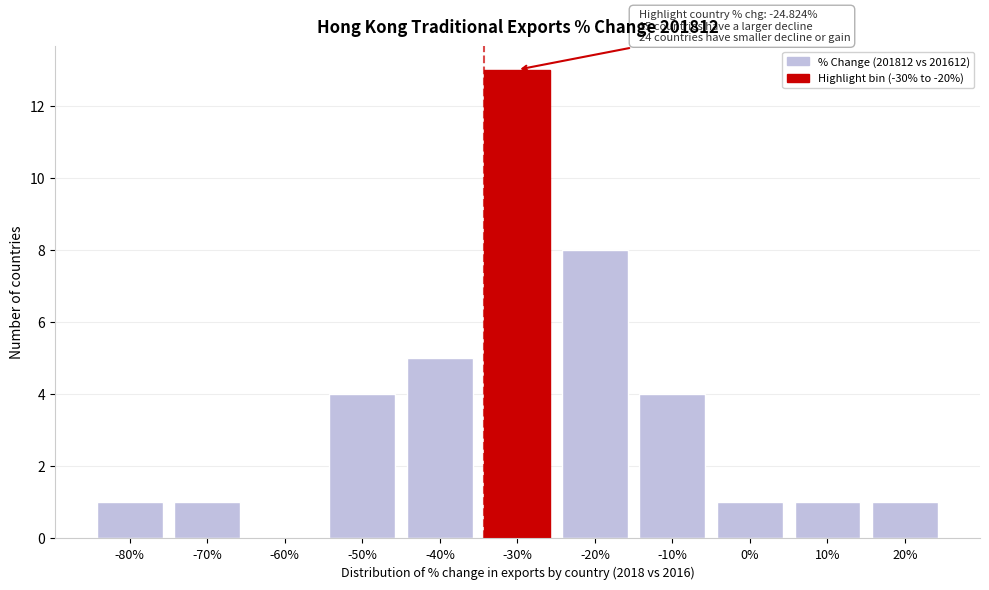

Reading left to right, transcribe all the data shown in this chart.

-80%=1	-70%=1	-60%=0	-50%=4	-40%=5	-30%=13	-20%=8	-10%=4	0%=1	10%=1	20%=1